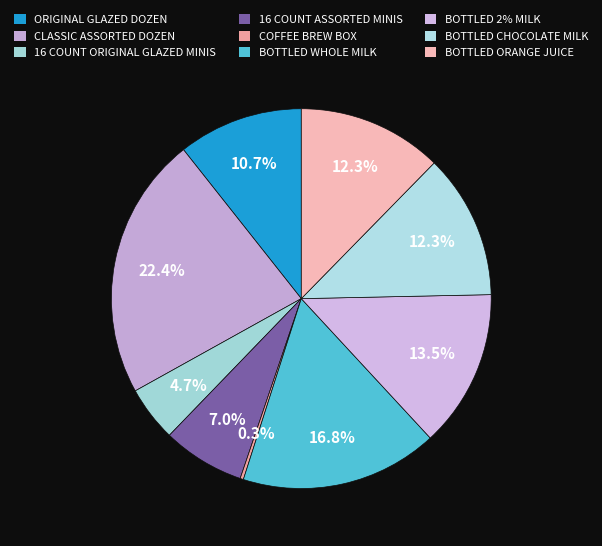

Is it true that ORIGINAL GLAZED DOZEN is 3% of the pie?

False